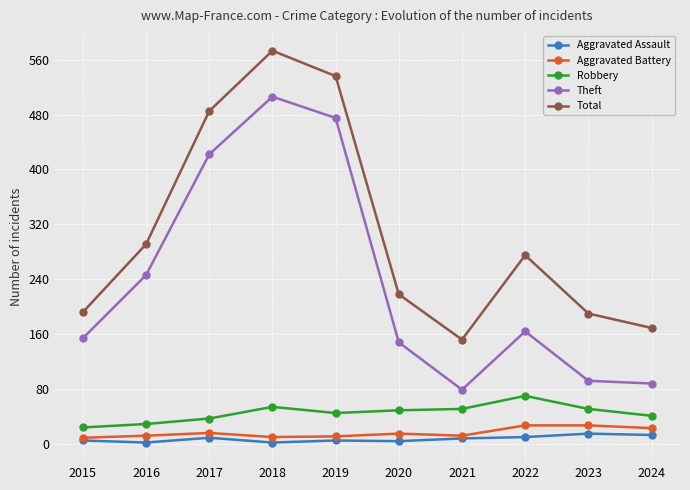

What is the average value of the Total series?

308